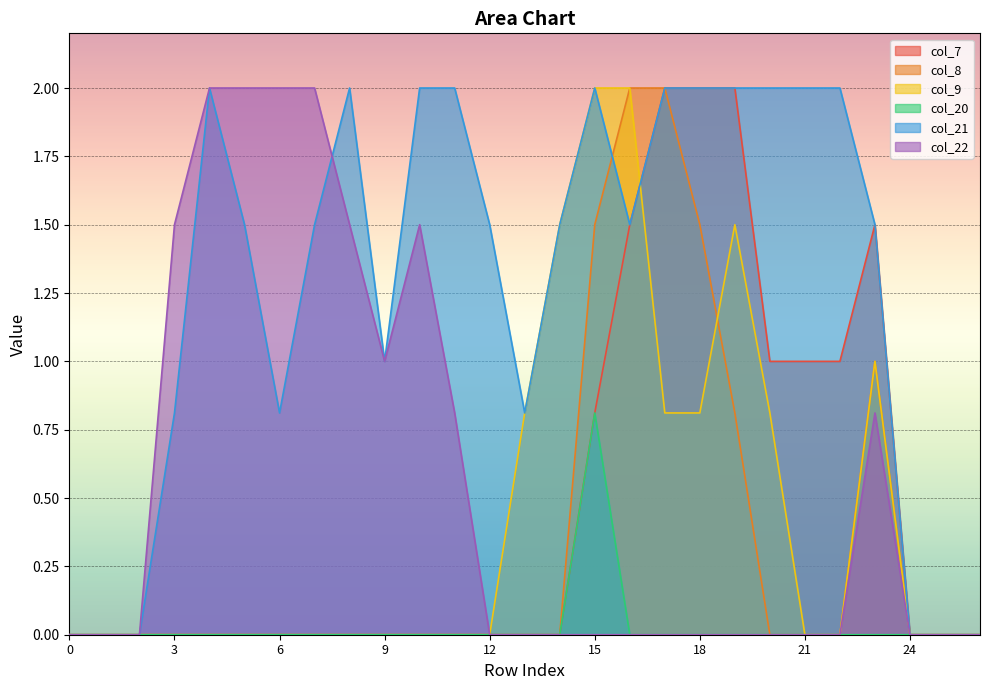

What is the difference between the col_9 values at 9 and 13?

0.8